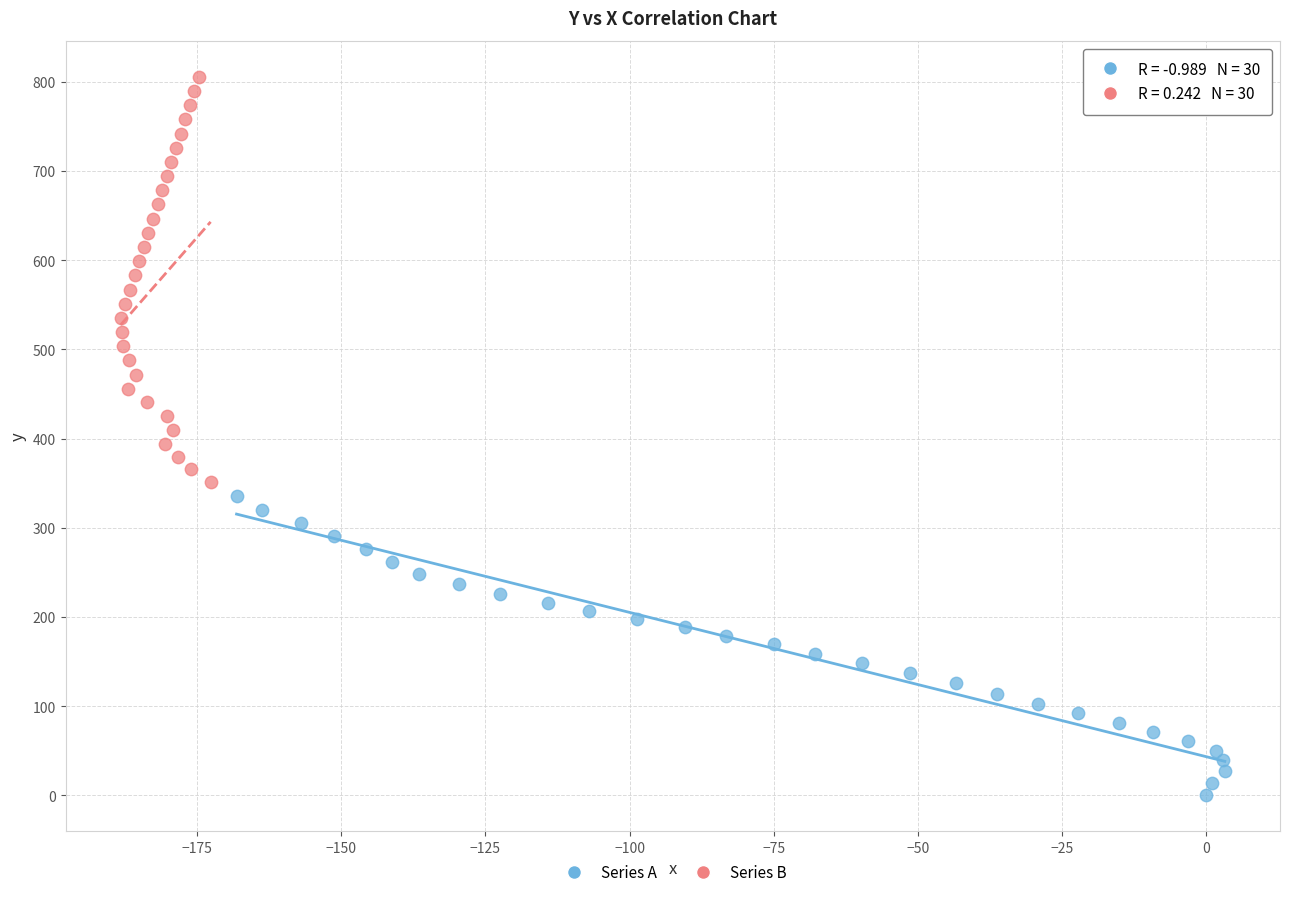

Which series reaches the maximum Y coordinate?

Series B